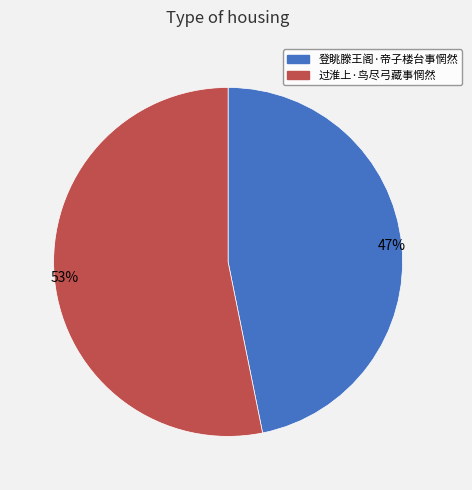

To the nearest percent, what portion does 过淮上·鸟尽弓藏事惘然 represent?

53%